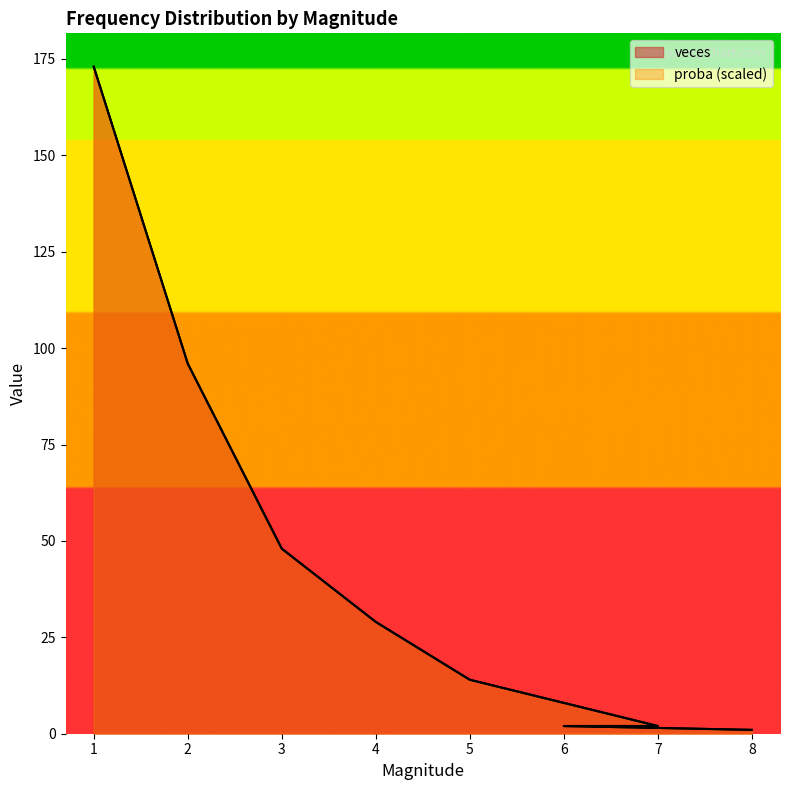

At which category is the sum across all series the highest?

1